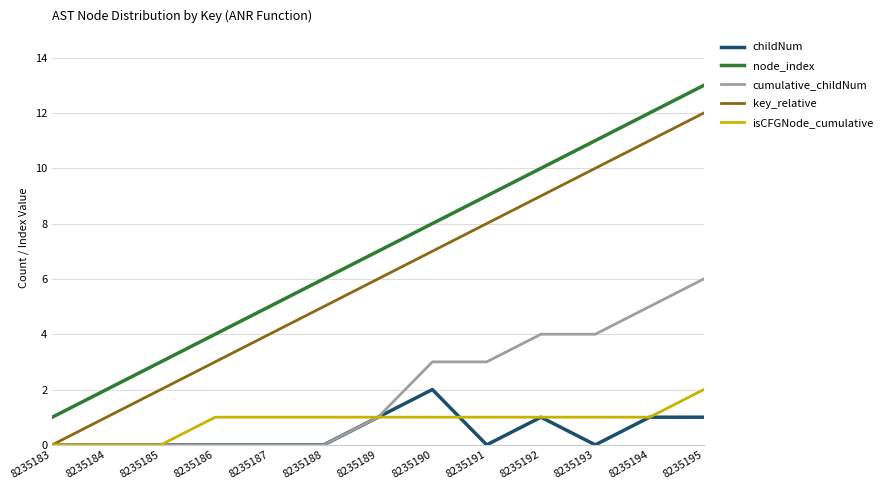

At 8235190, list the series in order from largest to smallest.

node_index, key_relative, cumulative_childNum, childNum, isCFGNode_cumulative